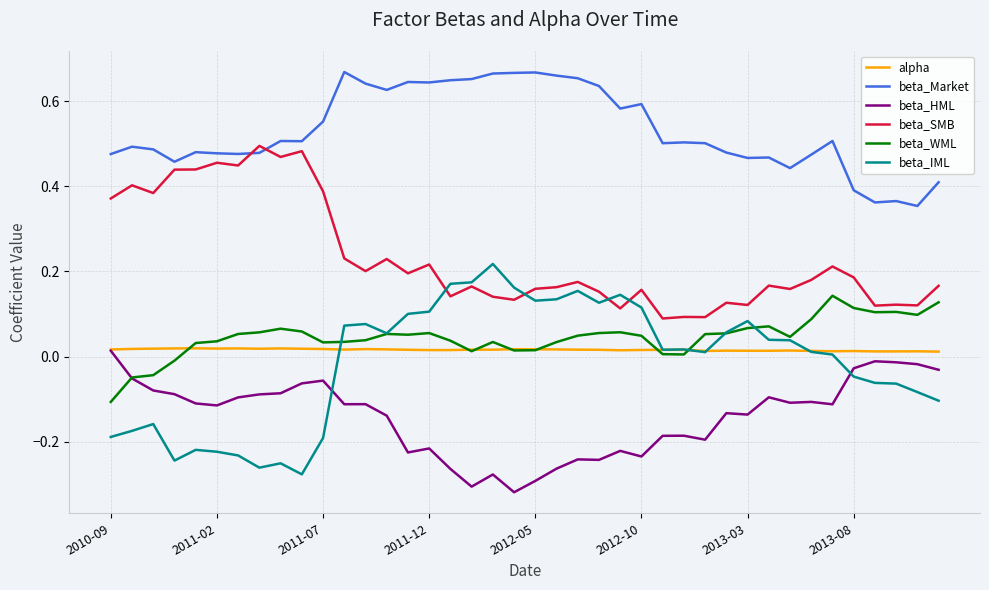

True or false: alpha and beta_Market intersect in this chart.

False